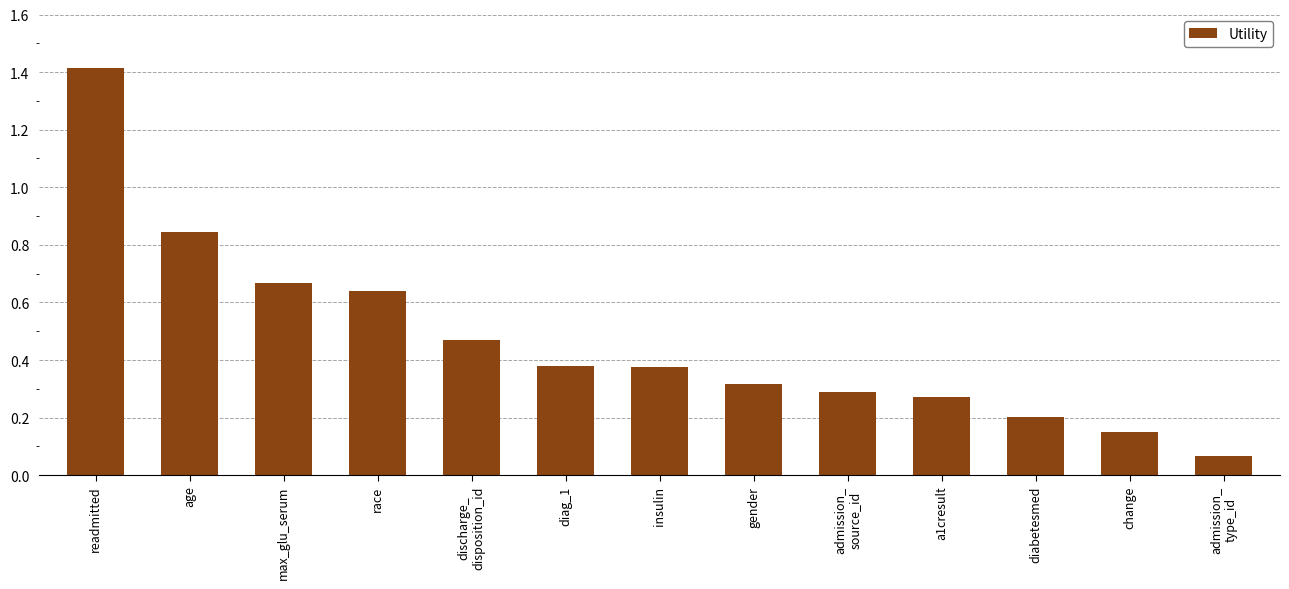

What is the maximum value shown in the chart?

1.4